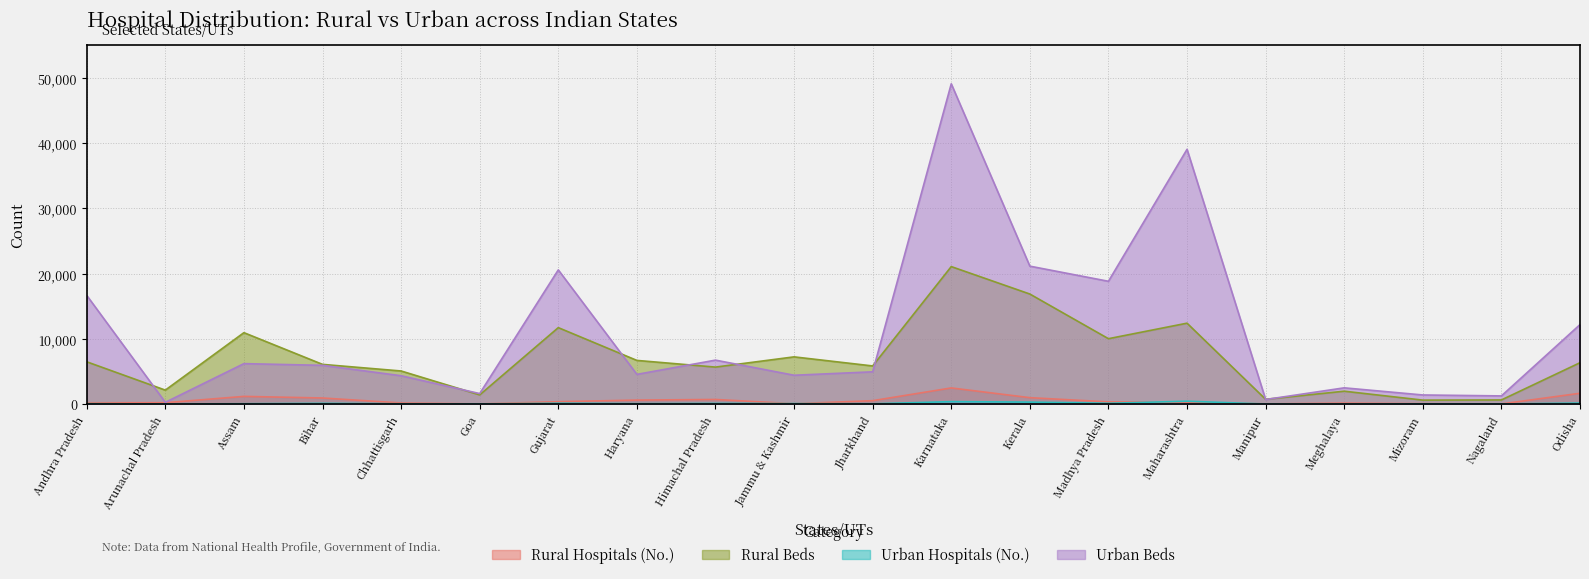

In Rural Hospitals (No.), how many points are lower than both neighbors (excluding endpoints)?

4